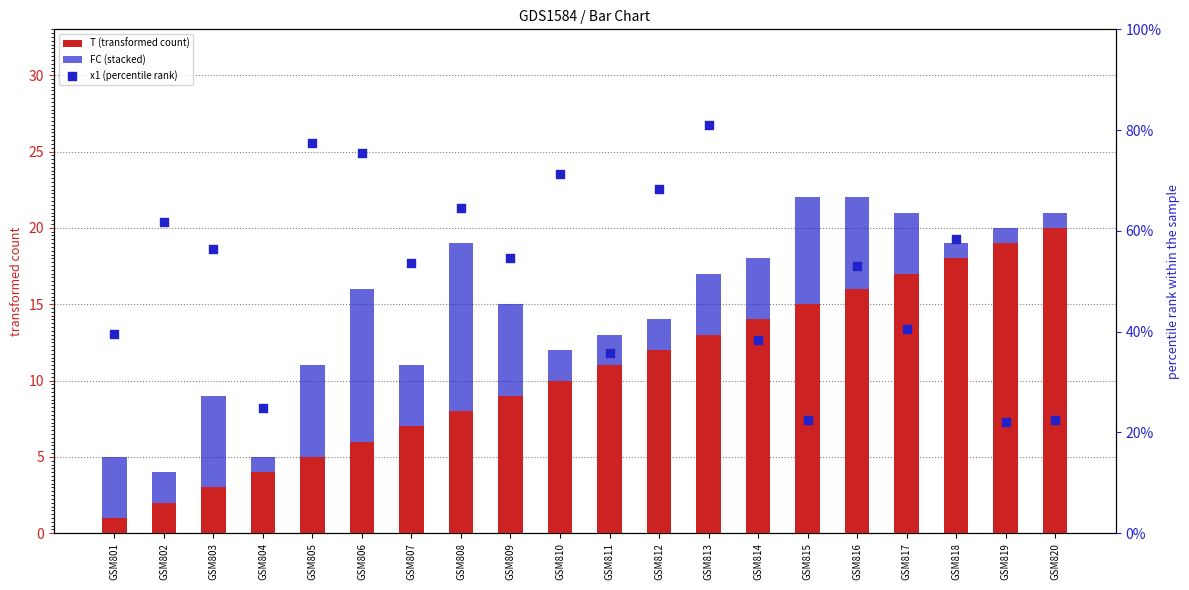

Which series has the widest spread of Y values?

T (transformed count)